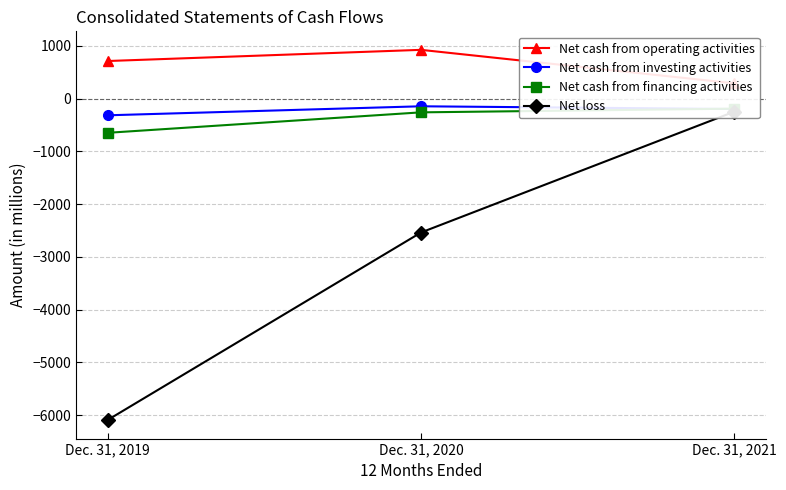

How many lines are shown in the chart?

4